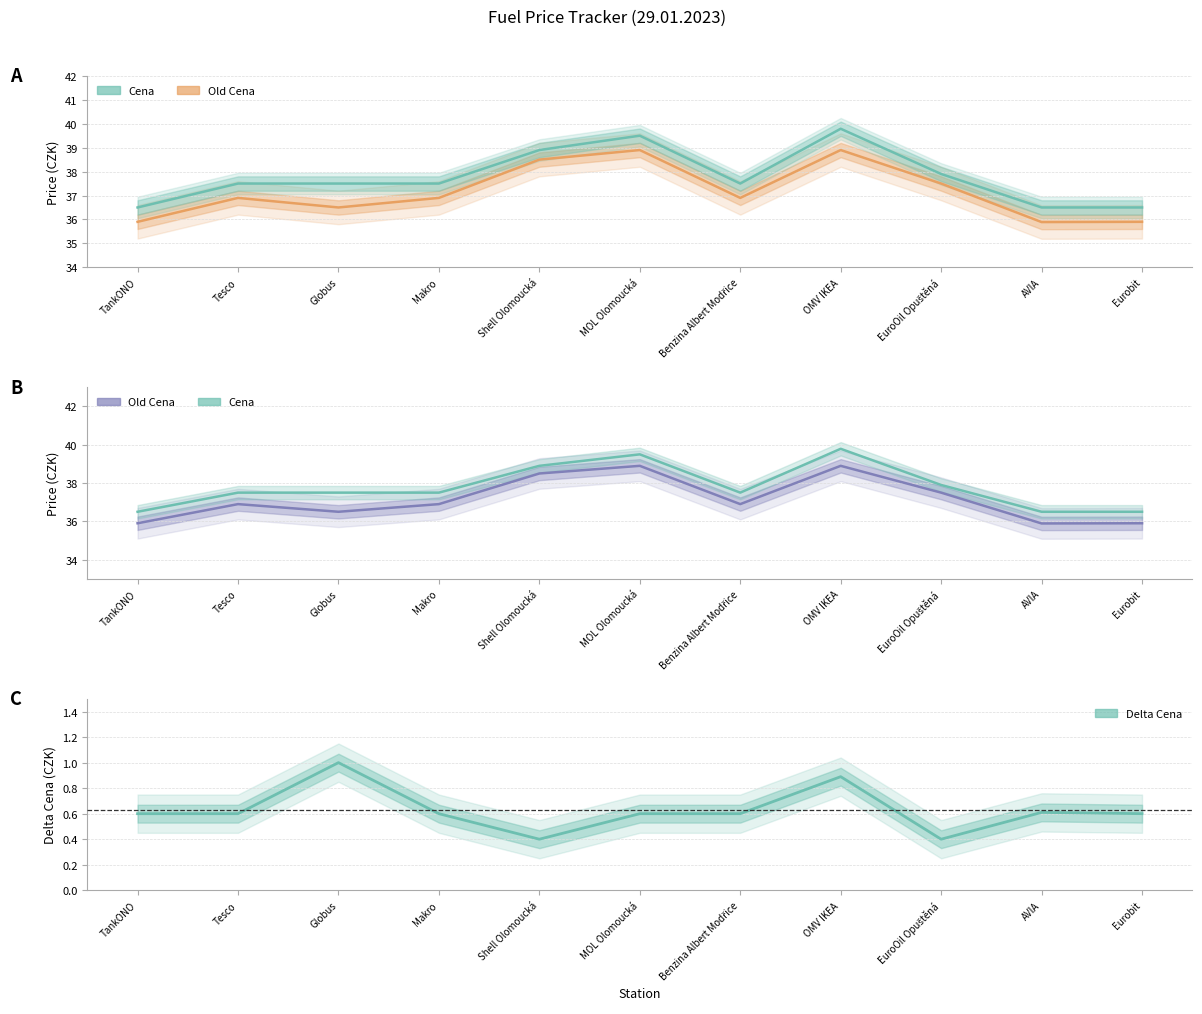

List the labels in order of Delta Cena value, largest first.

Globus, OMV IKEA, AVIA, TankONO, Tesco, Makro, MOL Olomoucká, Benzina Albert Modřice, Eurobit, Shell Olomoucká, EuroOil Opuštěná